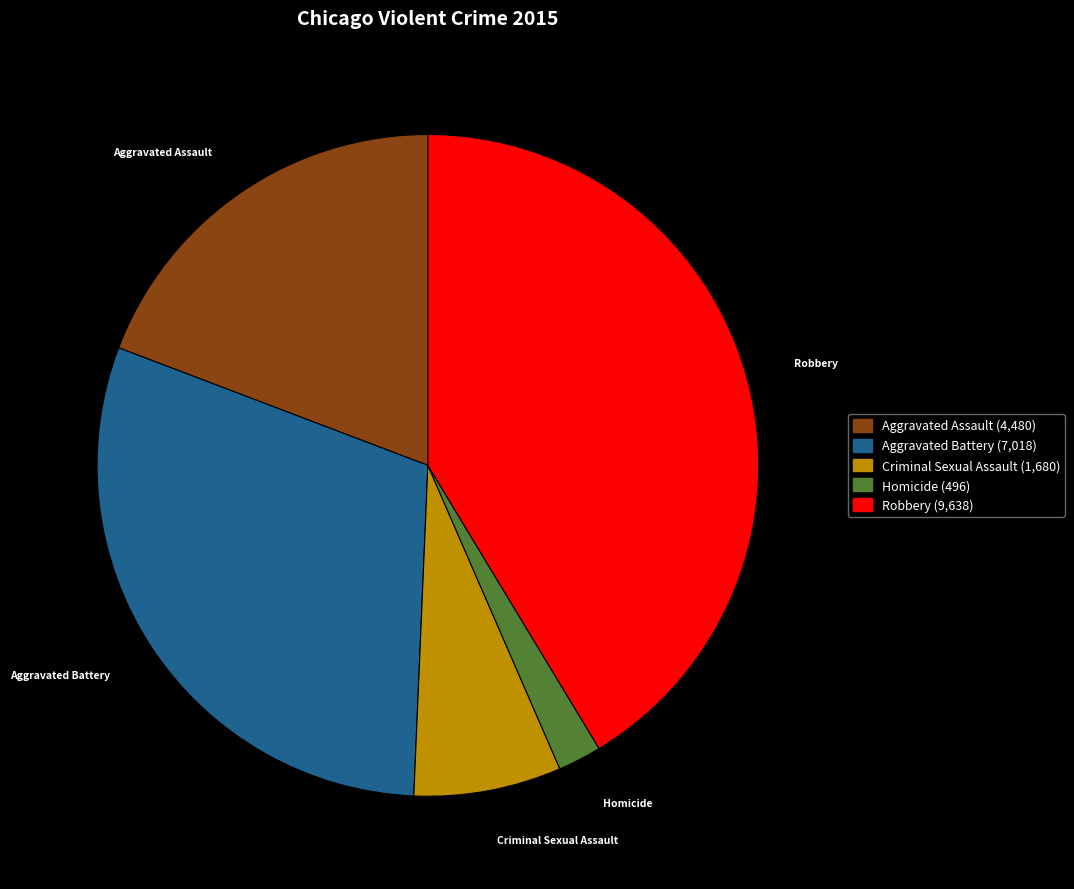

How many slices are in this pie chart?

5